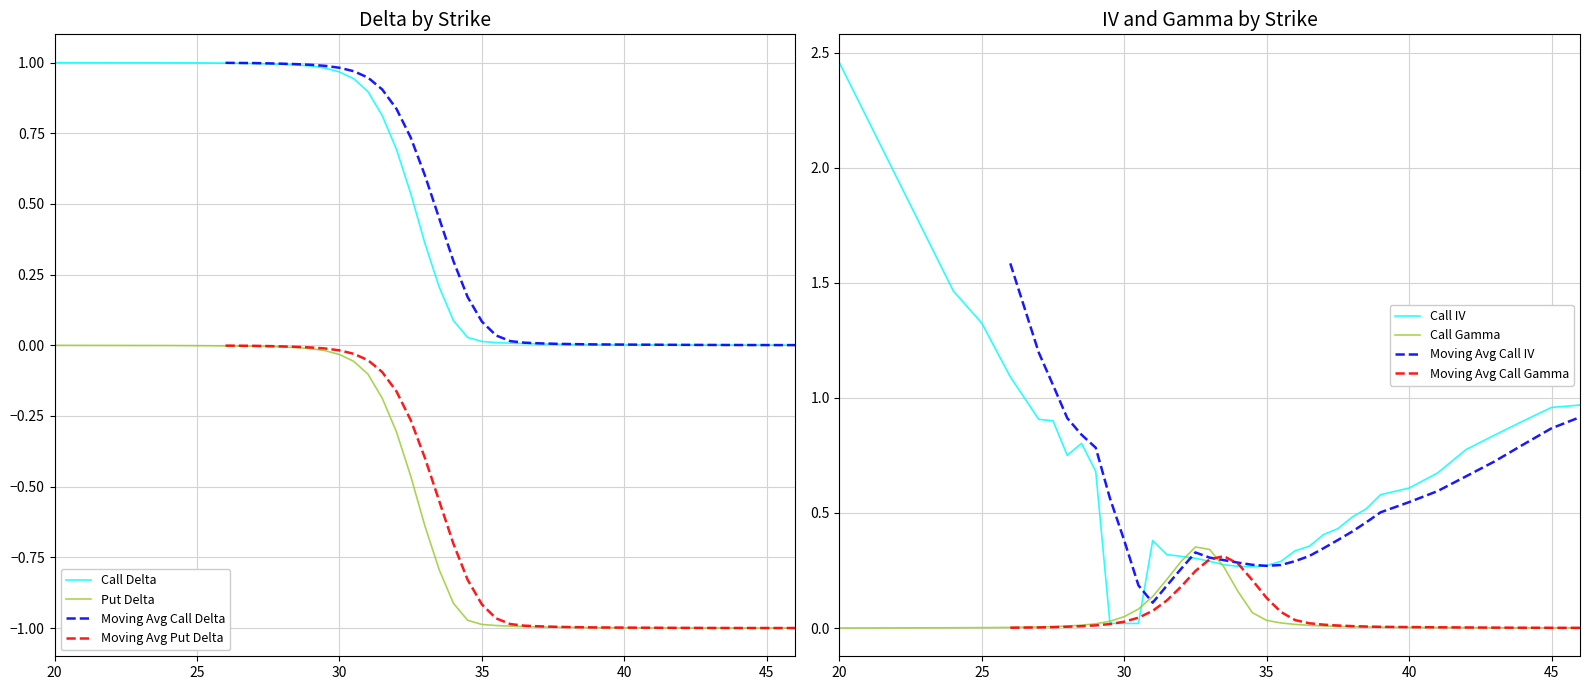

At how many categories does at least one series exceed 0?

36